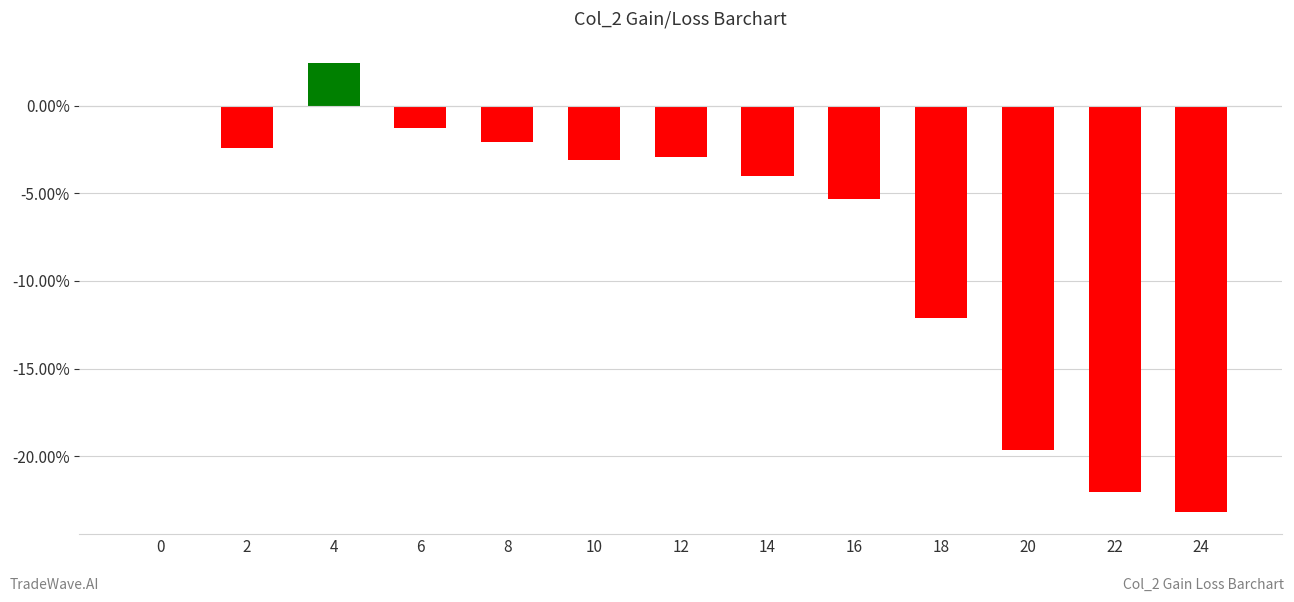

Are the bars horizontal?

No